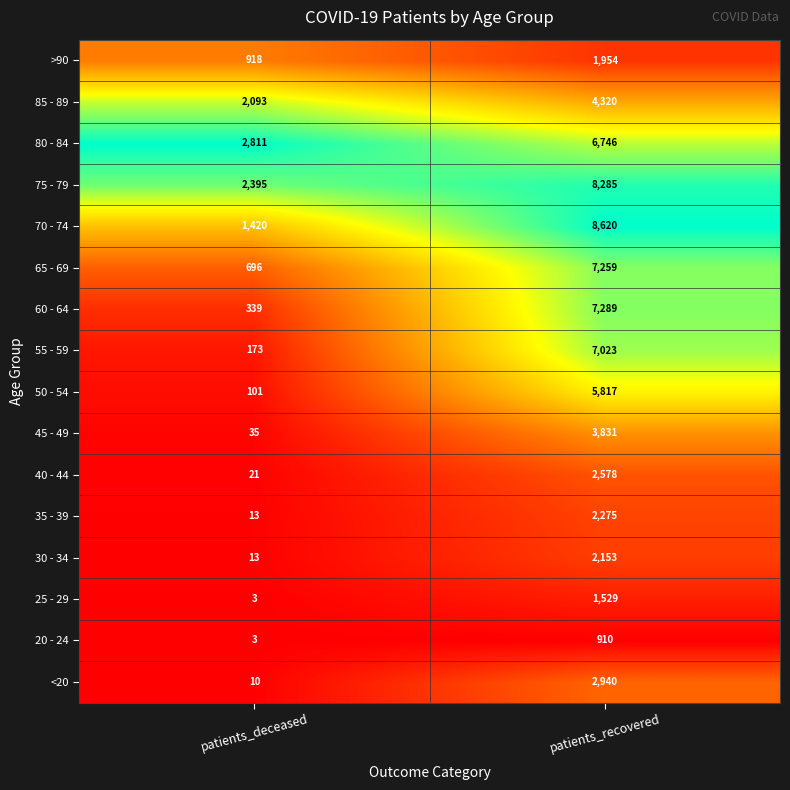

The 25 - 29 series shows 2216 at patients_recovered. True or false?

False